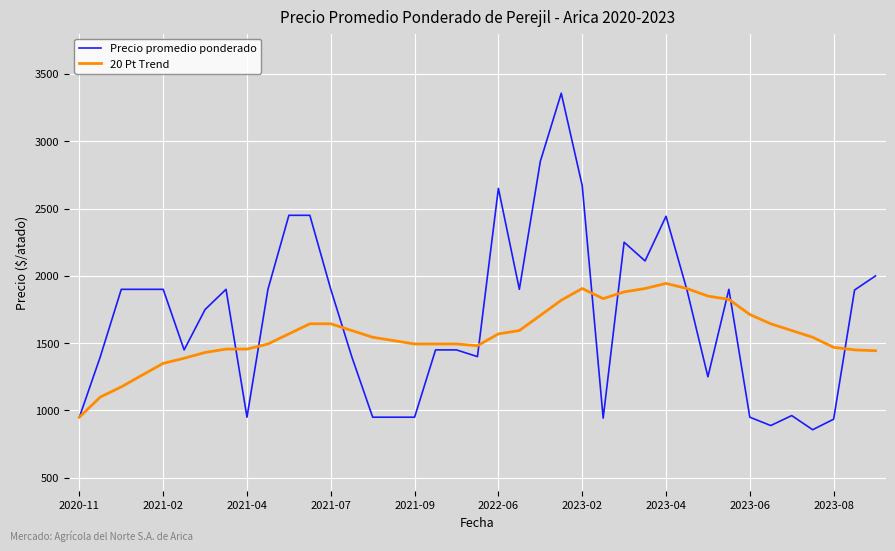

Is this an area chart (filled region under the line)?

No